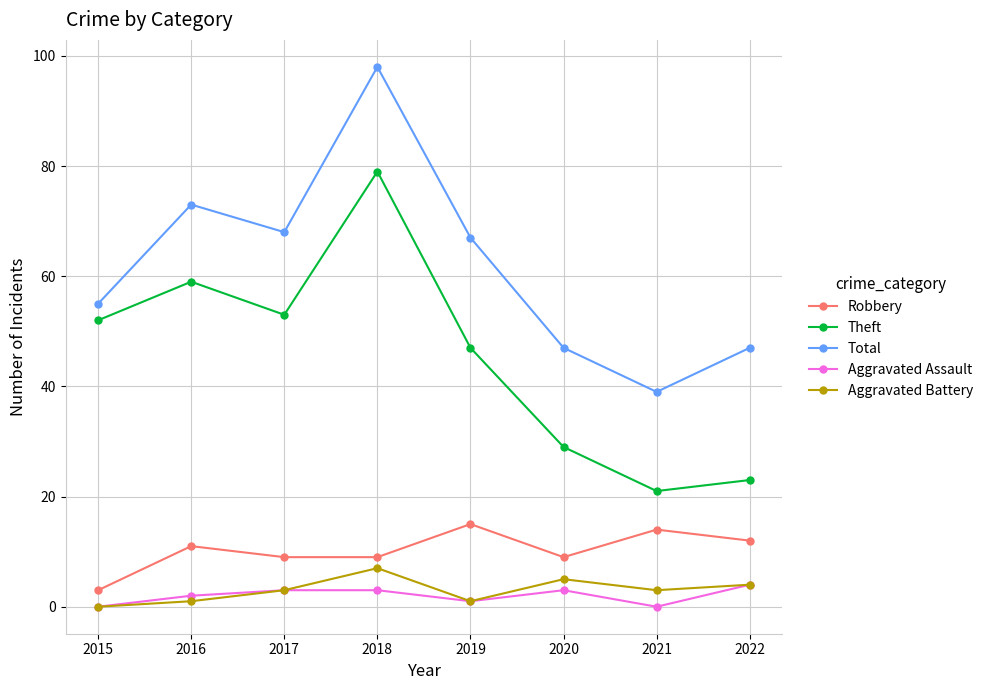

Reading right to left, what are all the values shown in this chart?

Robbery: 12	14	9	15	9	9	11	3
Theft: 23	21	29	47	79	53	59	52
Total: 47	39	47	67	98	68	73	55
Aggravated Assault: 4	0	3	1	3	3	2	0
Aggravated Battery: 4	3	5	1	7	3	1	0